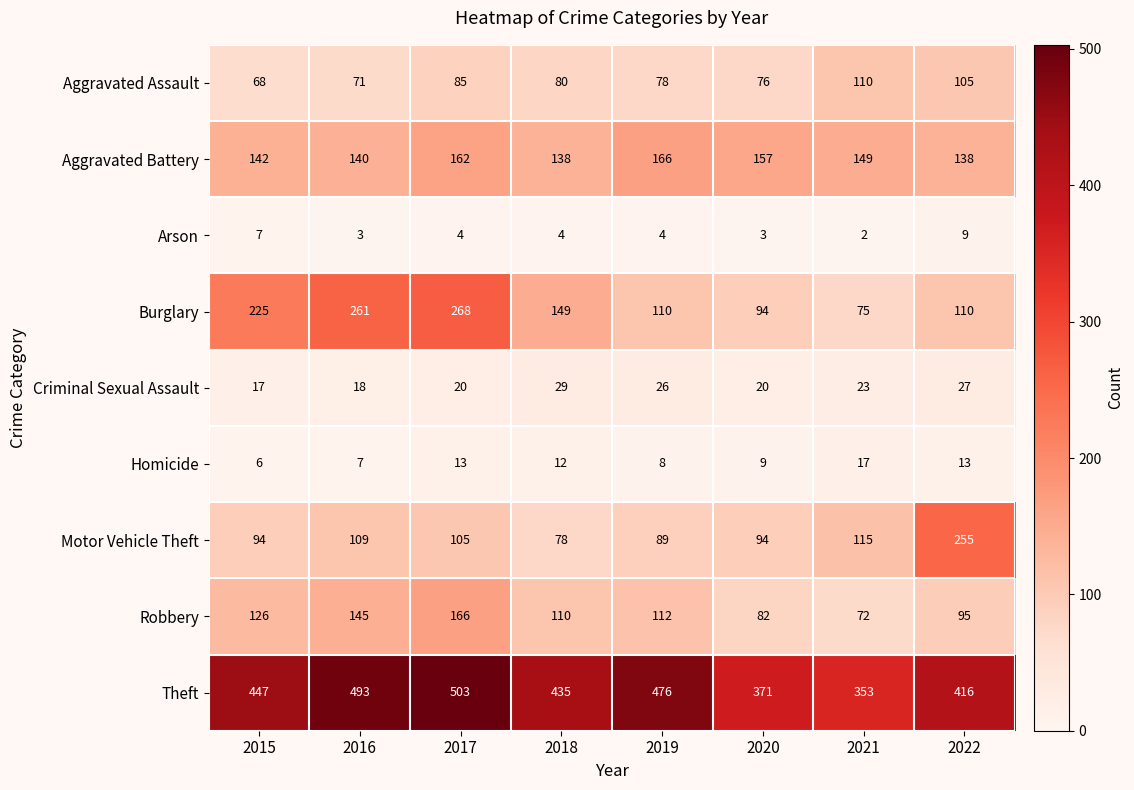

Which series has the largest total across all categories?

Theft